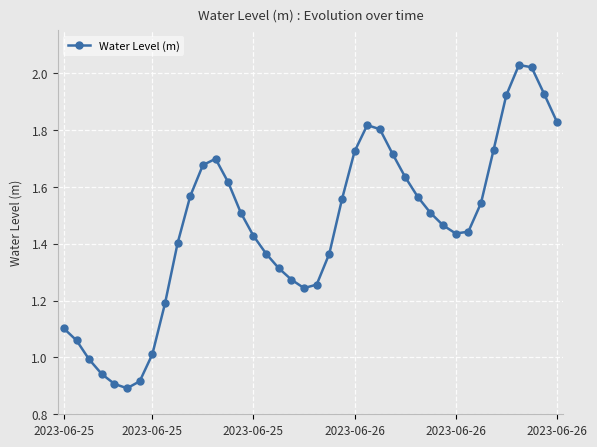

True or false: the data has more than 0 interior local peaks.

True